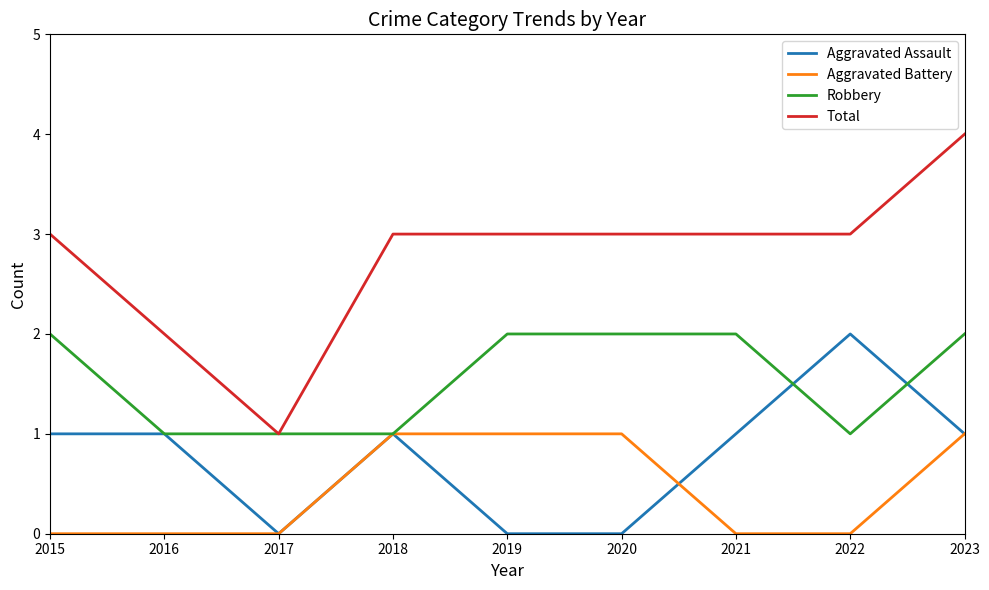

Reading left to right, what are all the values shown in this chart?

Aggravated Assault: 1	1	0	1	0	0	1	2	1
Aggravated Battery: 0	0	0	1	1	1	0	0	1
Robbery: 2	1	1	1	2	2	2	1	2
Total: 3	2	1	3	3	3	3	3	4